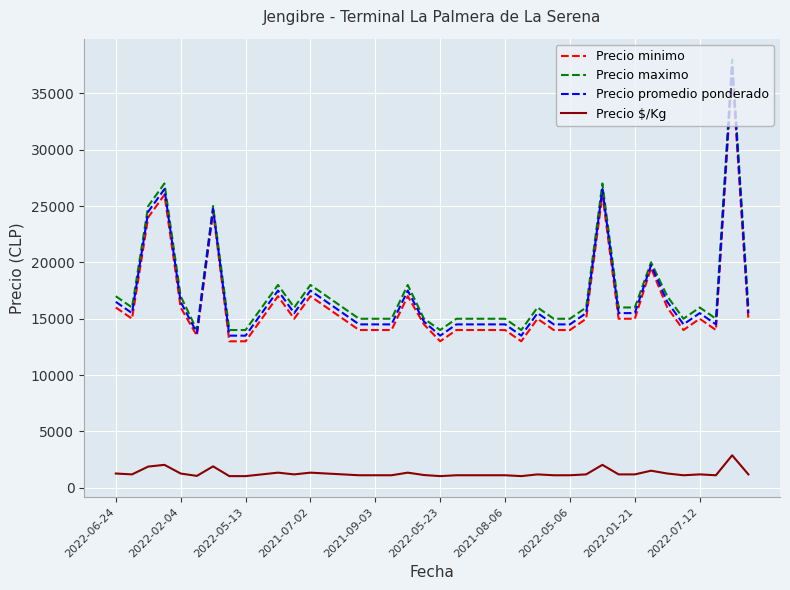

True or false: Precio $/Kg and Precio maximo cross at least once.

False